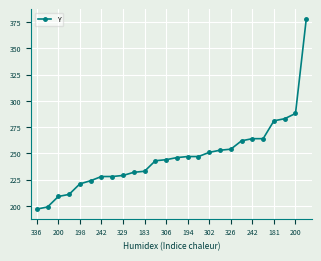

What is the value of the 3rd point from the left?

209